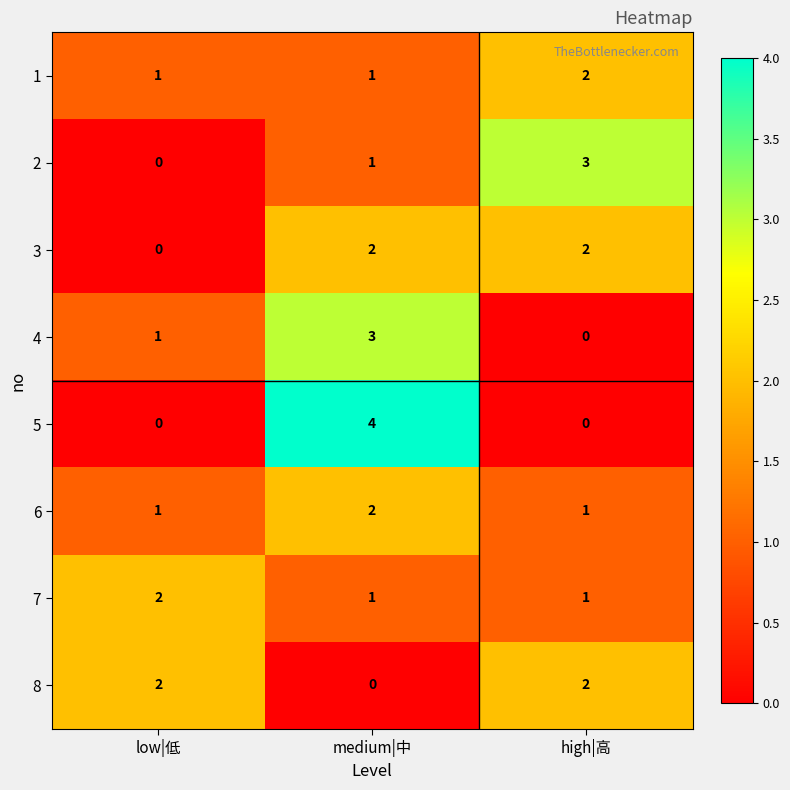

What is the total value across all series at high|高?

11